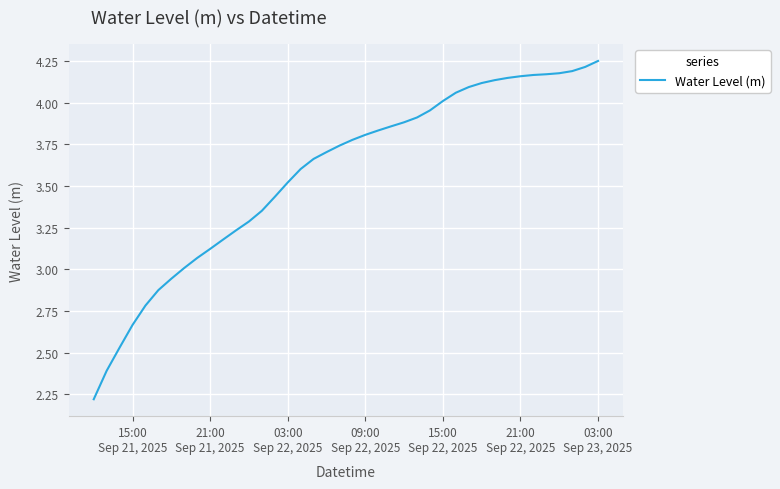

What is the difference between the maximum and minimum values?

2.0